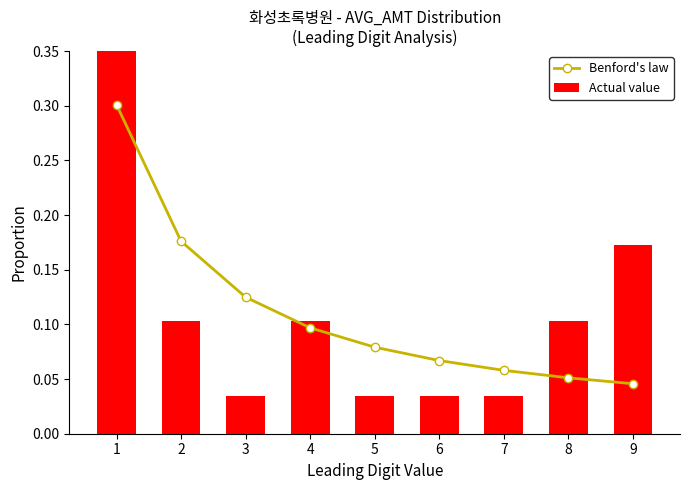

Is the value of Benford's law at 8 greater than the value of Actual value at 5?

Yes